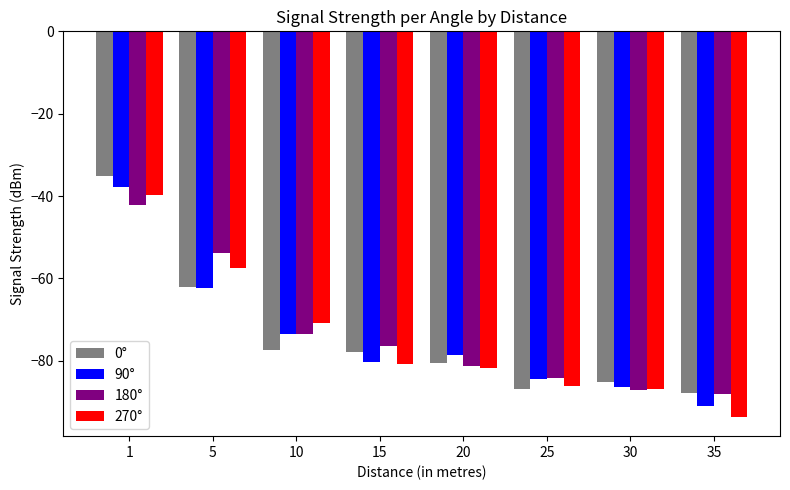

Between 10 and 15, which series saw the biggest shift?

270°